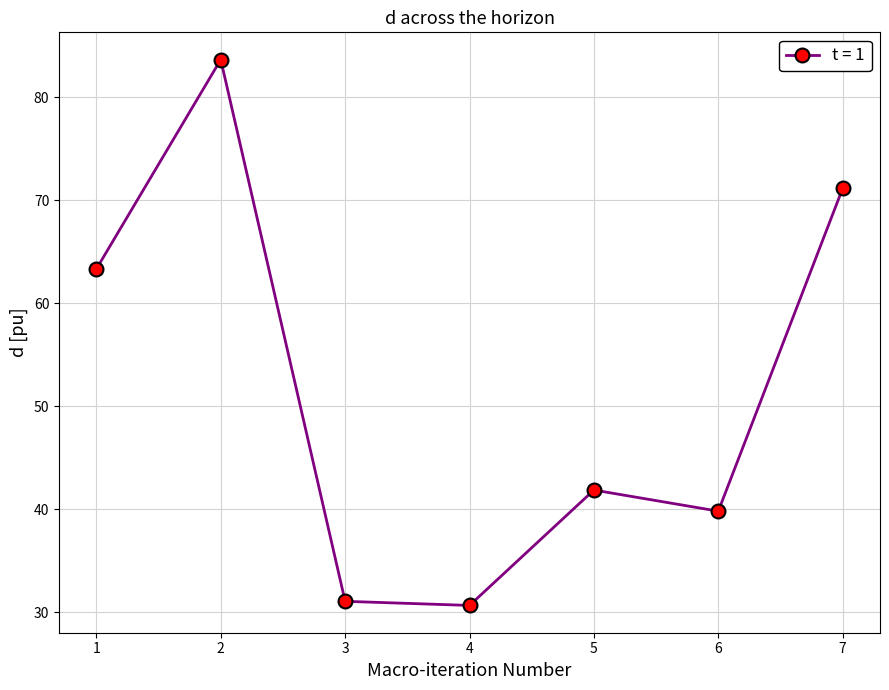

What is the minimum value shown in the chart?

30.7